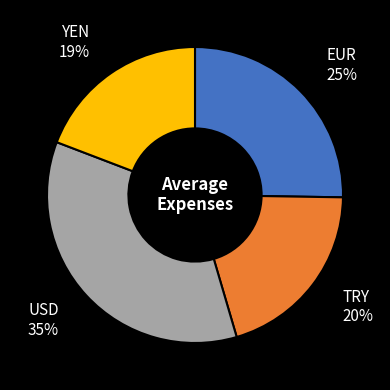

To the nearest percent, what is the difference between the EUR and TRY slice percentages?

5%